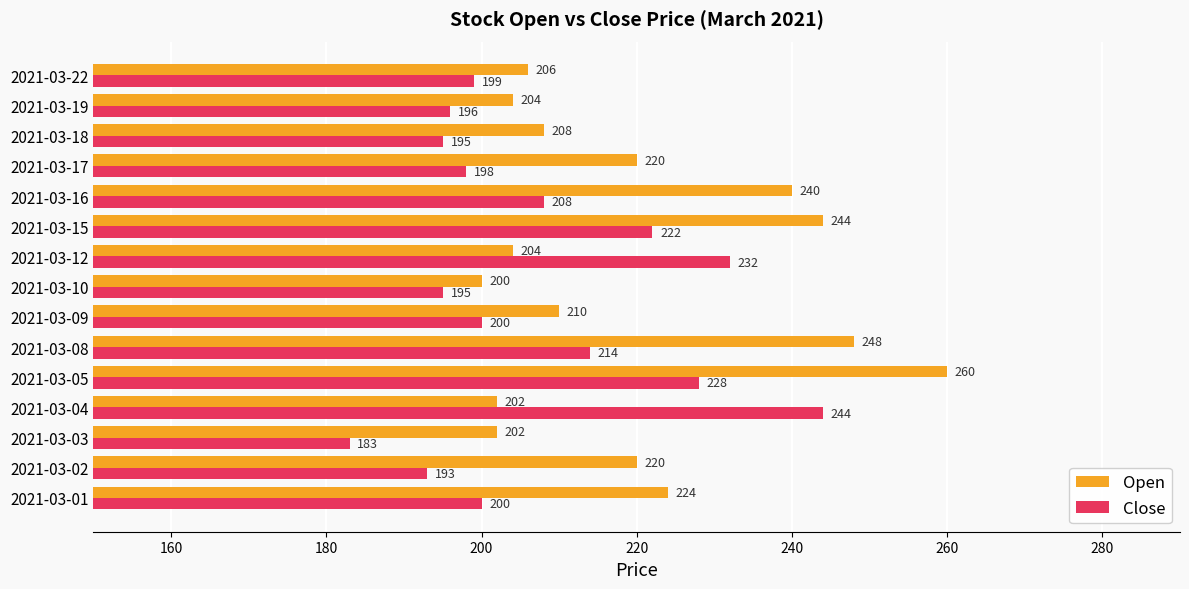

What is the approximate value of Open at 2021-03-22, to the nearest 5?

205